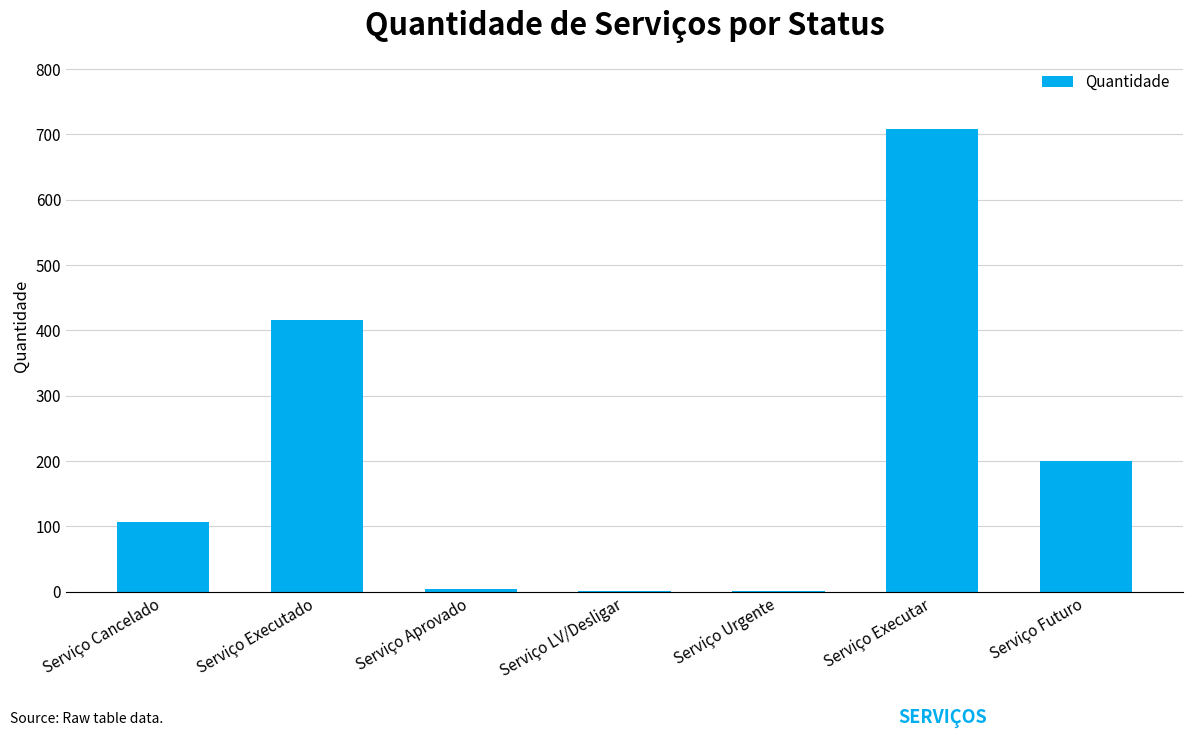

At which label is the value closest to 354?

Serviço Executado